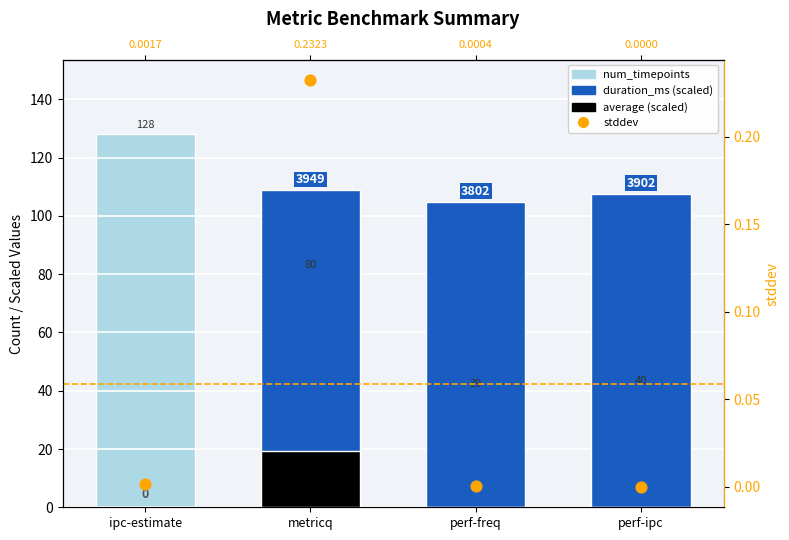

At which category is the sum across all series the highest?

metricq